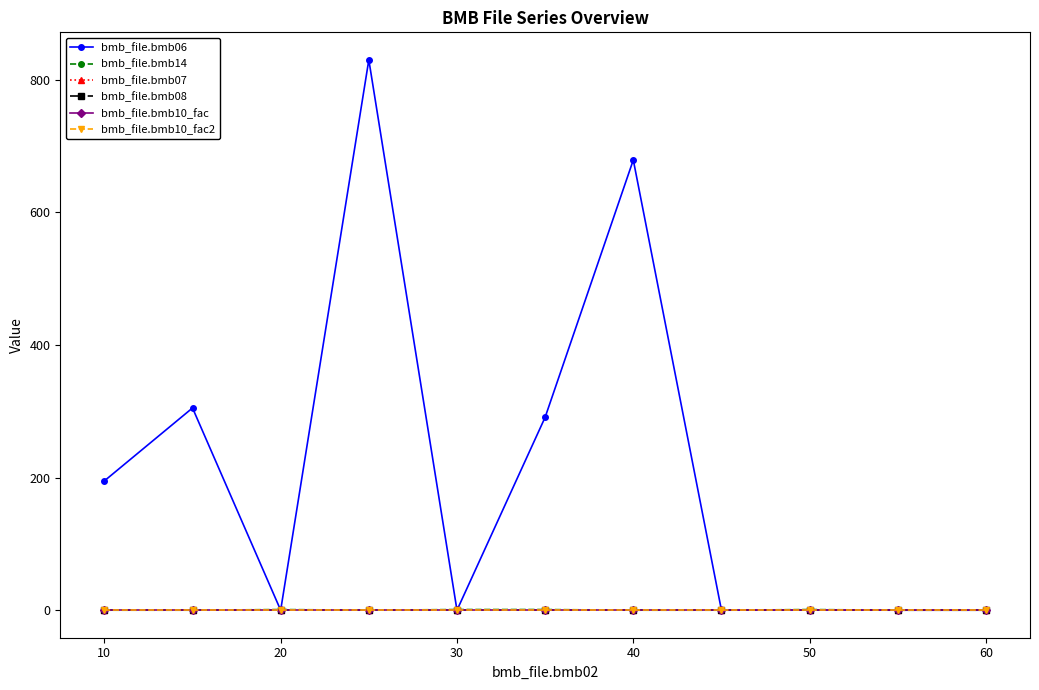

True or false: bmb_file.bmb10_fac and bmb_file.bmb07 intersect in this chart.

False